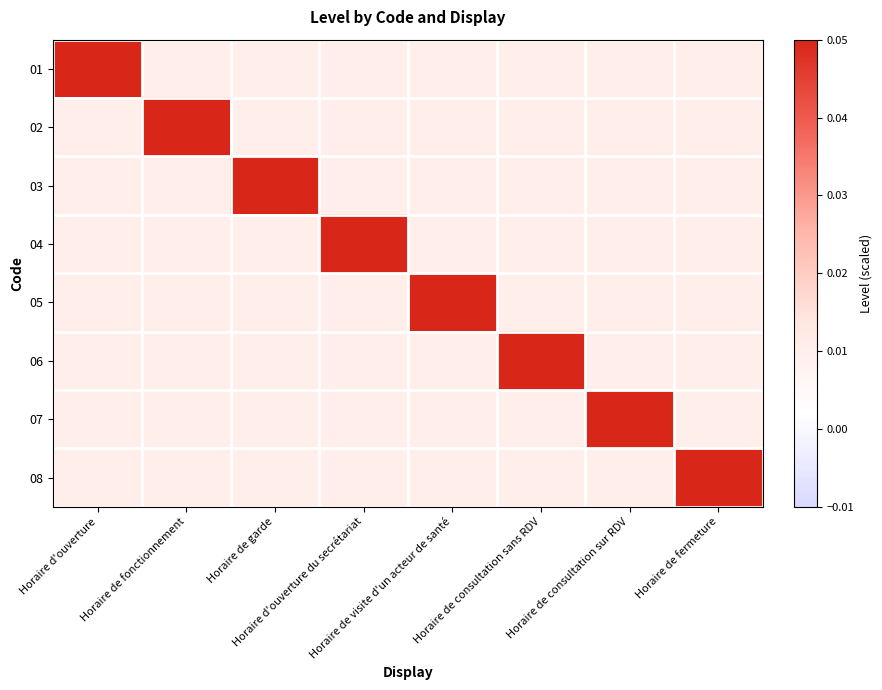

Reading right to left, transcribe all the data shown in this chart.

01: Horaire de fermeture=0.0	Horaire de consultation sur RDV=0.0	Horaire de consultation sans RDV=0.0	Horaire de visite d'un acteur de santé=0.0	Horaire d'ouverture du secrétariat=0.0	Horaire de garde=0.0	Horaire de fonctionnement=0.0	Horaire d'ouverture=0.1
02: Horaire de fermeture=0.0	Horaire de consultation sur RDV=0.0	Horaire de consultation sans RDV=0.0	Horaire de visite d'un acteur de santé=0.0	Horaire d'ouverture du secrétariat=0.0	Horaire de garde=0.0	Horaire de fonctionnement=0.1	Horaire d'ouverture=0.0
03: Horaire de fermeture=0.0	Horaire de consultation sur RDV=0.0	Horaire de consultation sans RDV=0.0	Horaire de visite d'un acteur de santé=0.0	Horaire d'ouverture du secrétariat=0.0	Horaire de garde=0.1	Horaire de fonctionnement=0.0	Horaire d'ouverture=0.0
04: Horaire de fermeture=0.0	Horaire de consultation sur RDV=0.0	Horaire de consultation sans RDV=0.0	Horaire de visite d'un acteur de santé=0.0	Horaire d'ouverture du secrétariat=0.1	Horaire de garde=0.0	Horaire de fonctionnement=0.0	Horaire d'ouverture=0.0
05: Horaire de fermeture=0.0	Horaire de consultation sur RDV=0.0	Horaire de consultation sans RDV=0.0	Horaire de visite d'un acteur de santé=0.1	Horaire d'ouverture du secrétariat=0.0	Horaire de garde=0.0	Horaire de fonctionnement=0.0	Horaire d'ouverture=0.0
06: Horaire de fermeture=0.0	Horaire de consultation sur RDV=0.0	Horaire de consultation sans RDV=0.1	Horaire de visite d'un acteur de santé=0.0	Horaire d'ouverture du secrétariat=0.0	Horaire de garde=0.0	Horaire de fonctionnement=0.0	Horaire d'ouverture=0.0
07: Horaire de fermeture=0.0	Horaire de consultation sur RDV=0.1	Horaire de consultation sans RDV=0.0	Horaire de visite d'un acteur de santé=0.0	Horaire d'ouverture du secrétariat=0.0	Horaire de garde=0.0	Horaire de fonctionnement=0.0	Horaire d'ouverture=0.0
08: Horaire de fermeture=0.1	Horaire de consultation sur RDV=0.0	Horaire de consultation sans RDV=0.0	Horaire de visite d'un acteur de santé=0.0	Horaire d'ouverture du secrétariat=0.0	Horaire de garde=0.0	Horaire de fonctionnement=0.0	Horaire d'ouverture=0.0